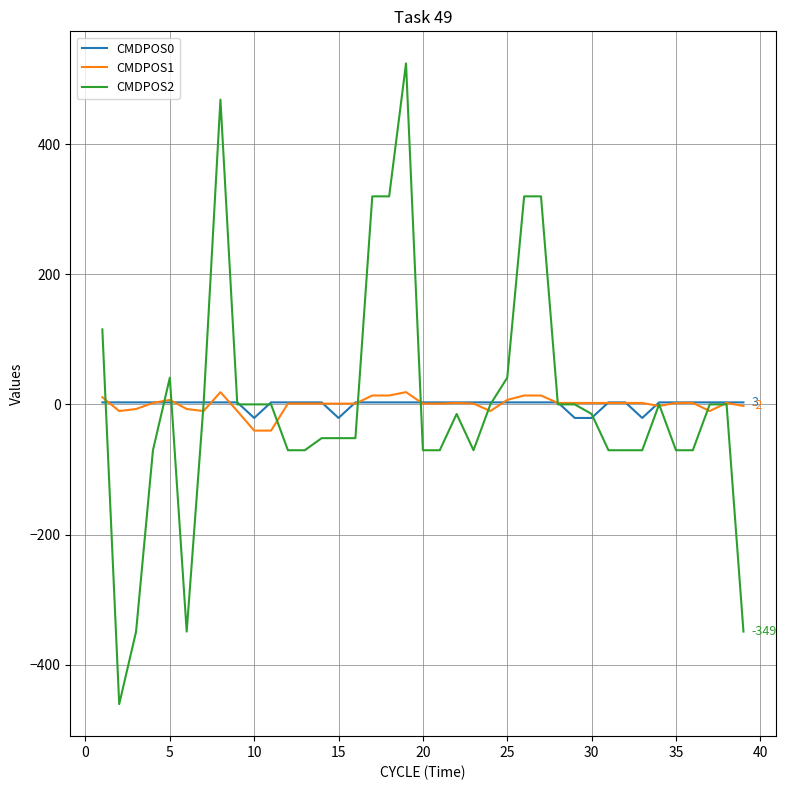

Which series has the largest range (max minus min)?

CMDPOS2